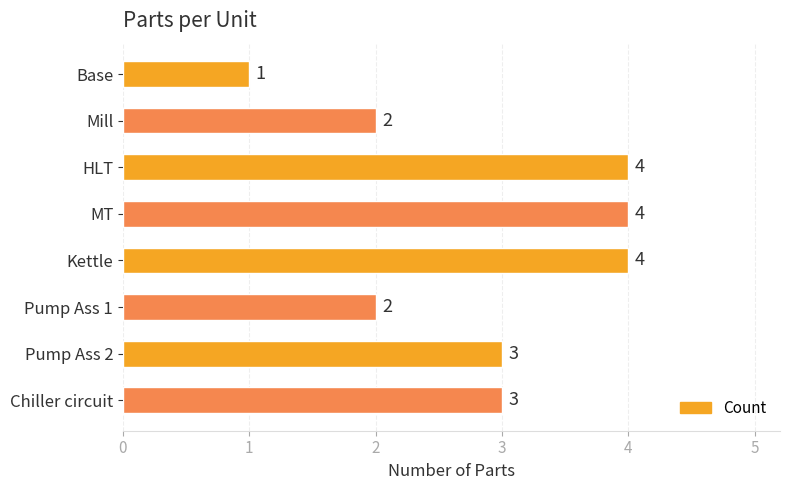

True or false: the data shows 2 at Mill.

True